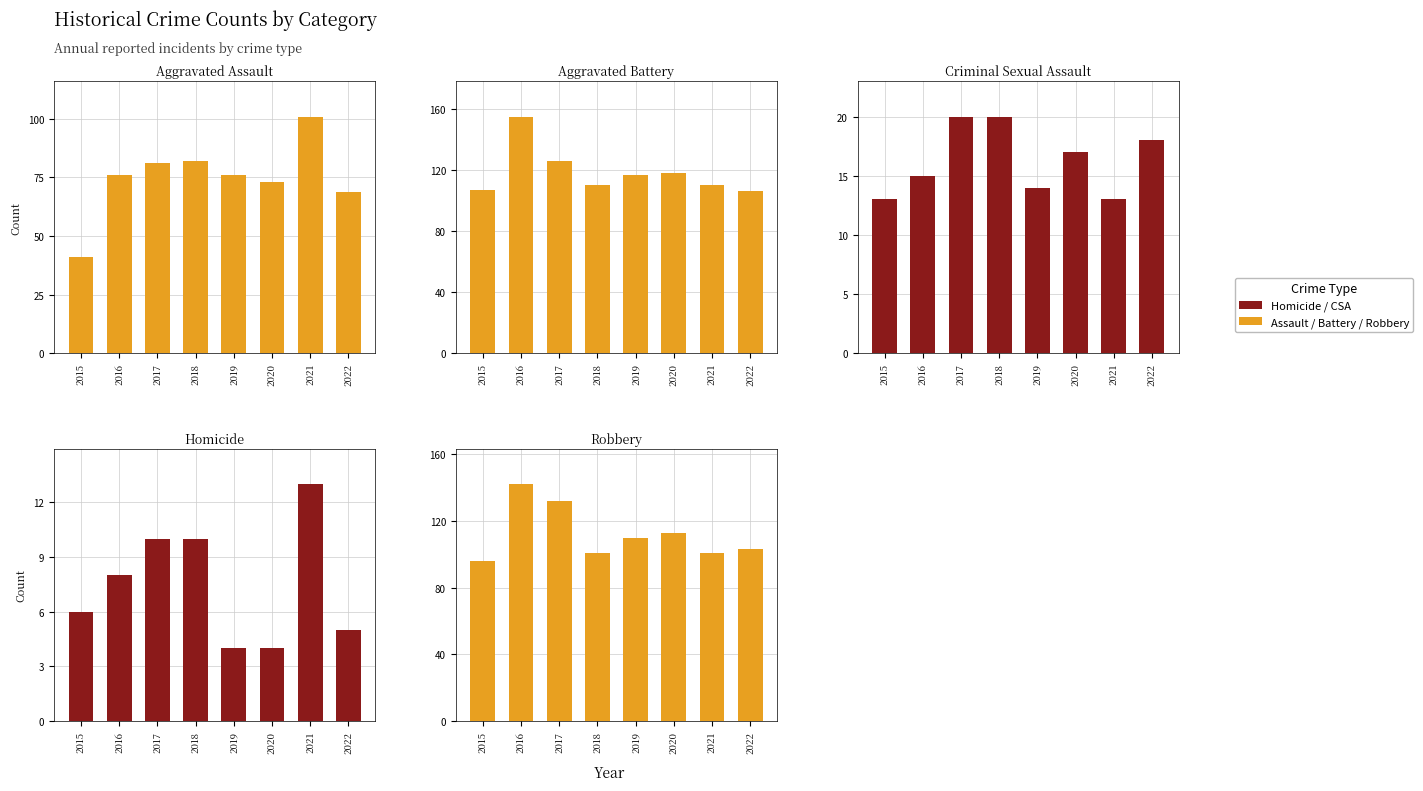

Which series has the widest spread of values?

Aggravated Assault